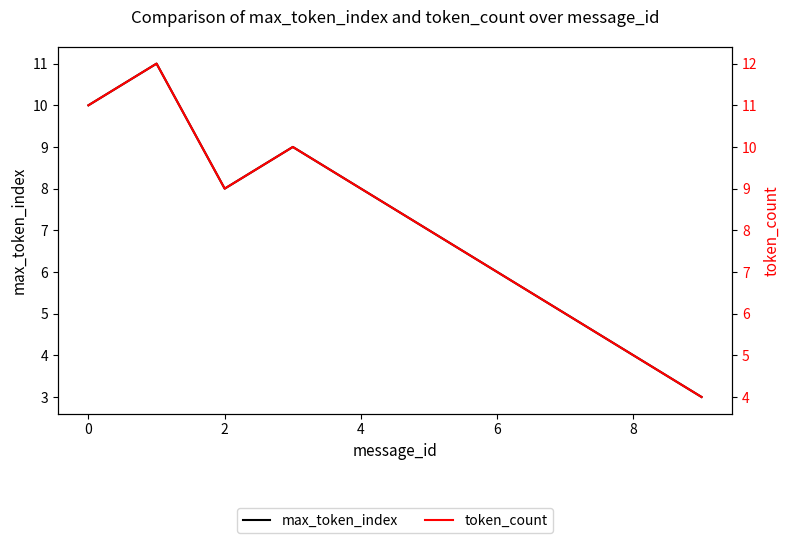

Does the chart display data point markers on the line(s)?

No